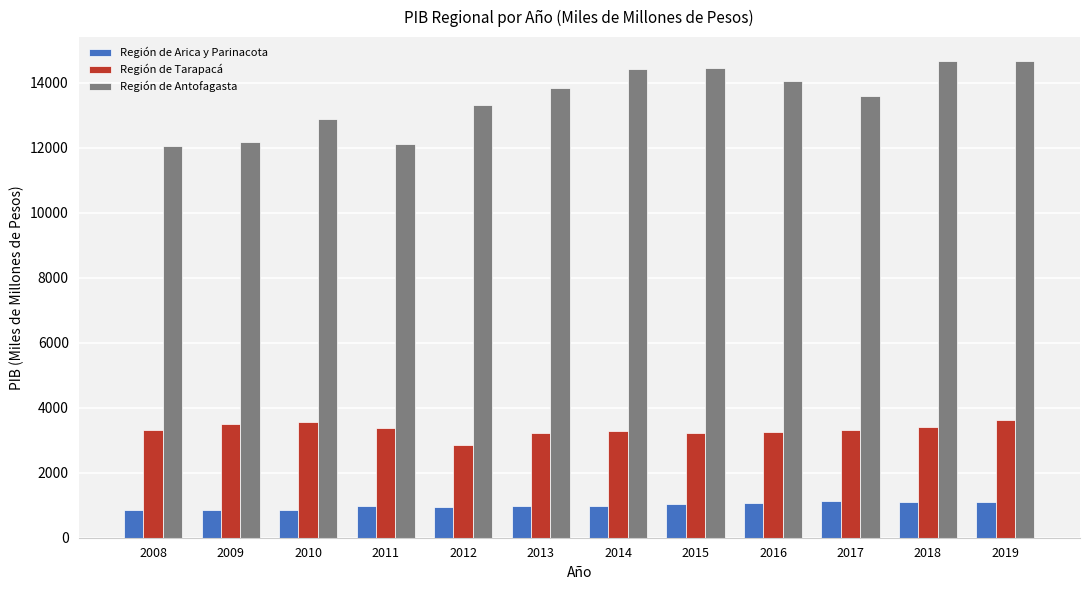

The Región de Tarapacá series shows 3391 at 2011. True or false?

True